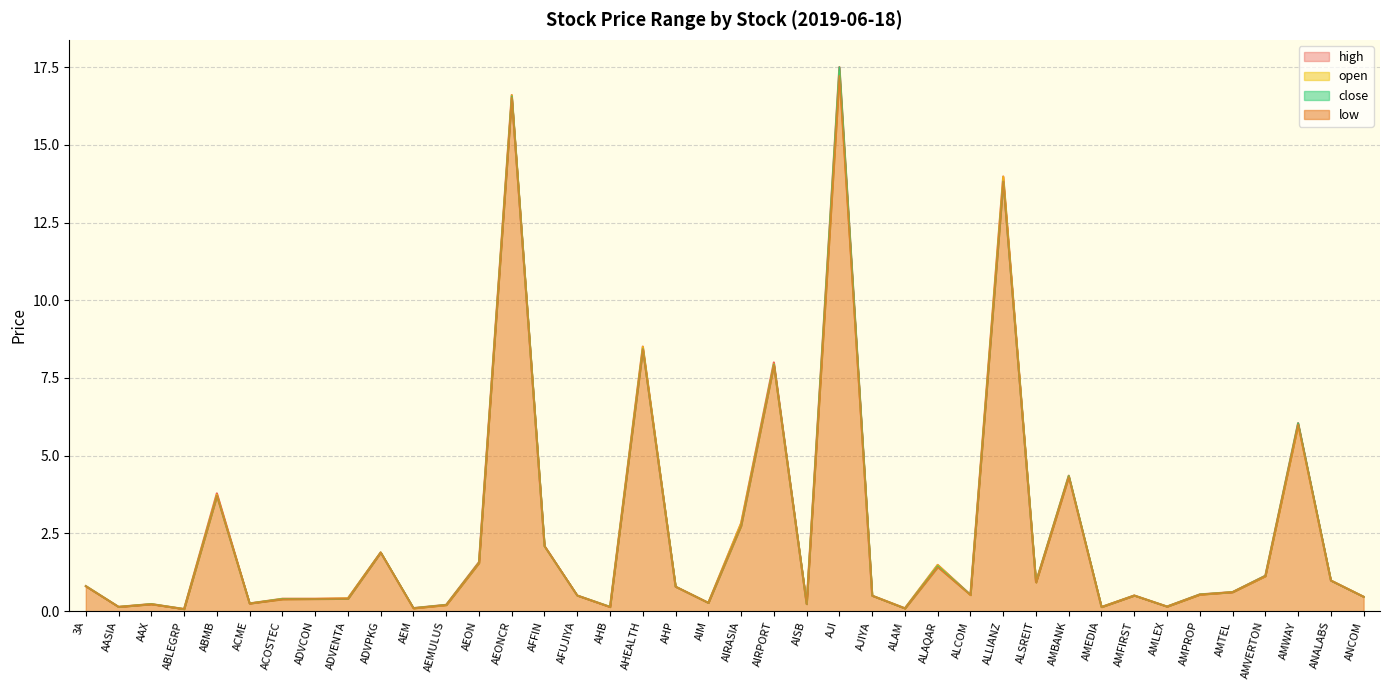

What is the greatest value displayed?

17.5